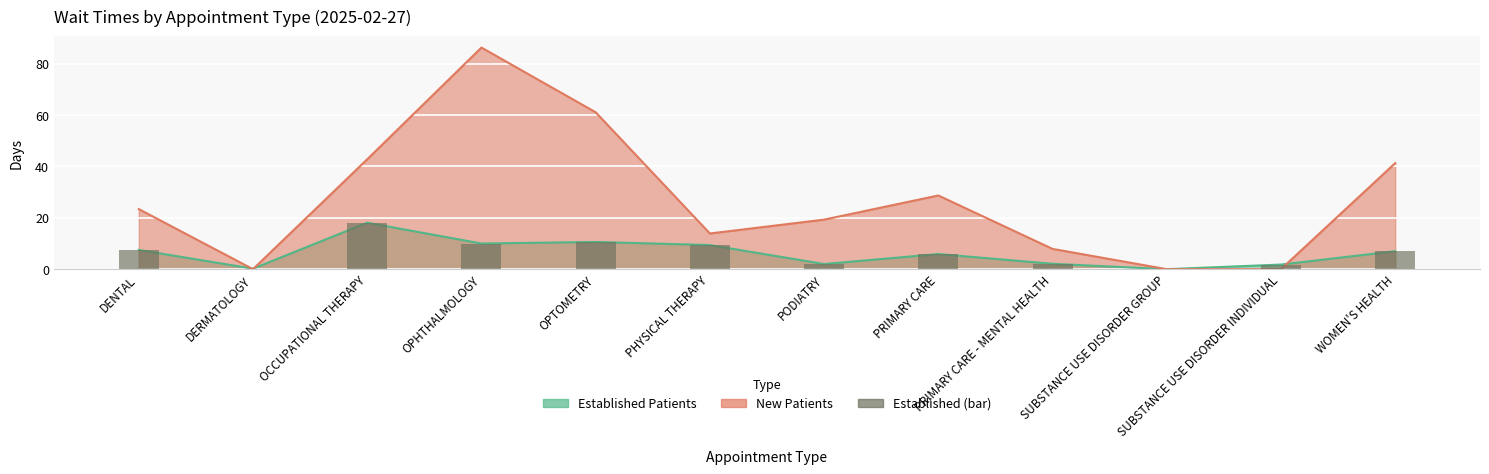

The chart shows a value of 3.5 at PRIMARY CARE - MENTAL HEALTH. True or false?

False